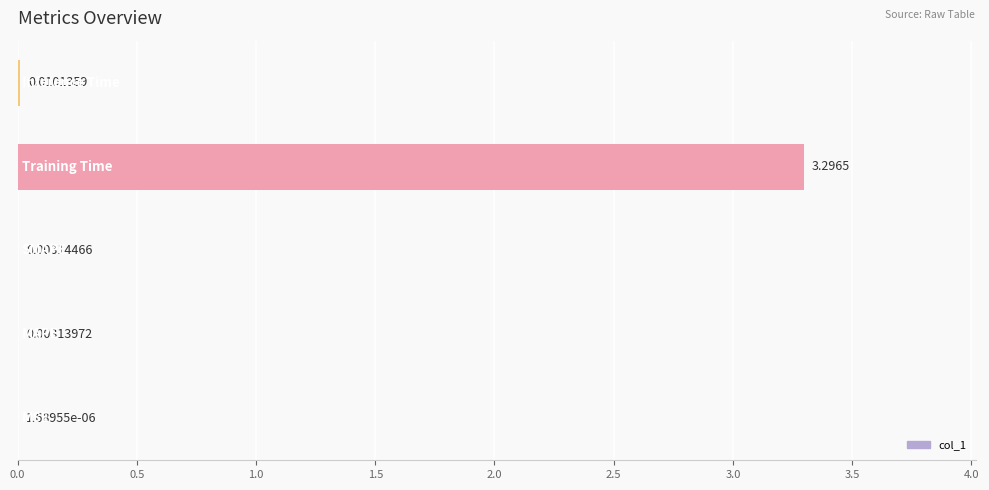

Are the bars horizontal?

Yes